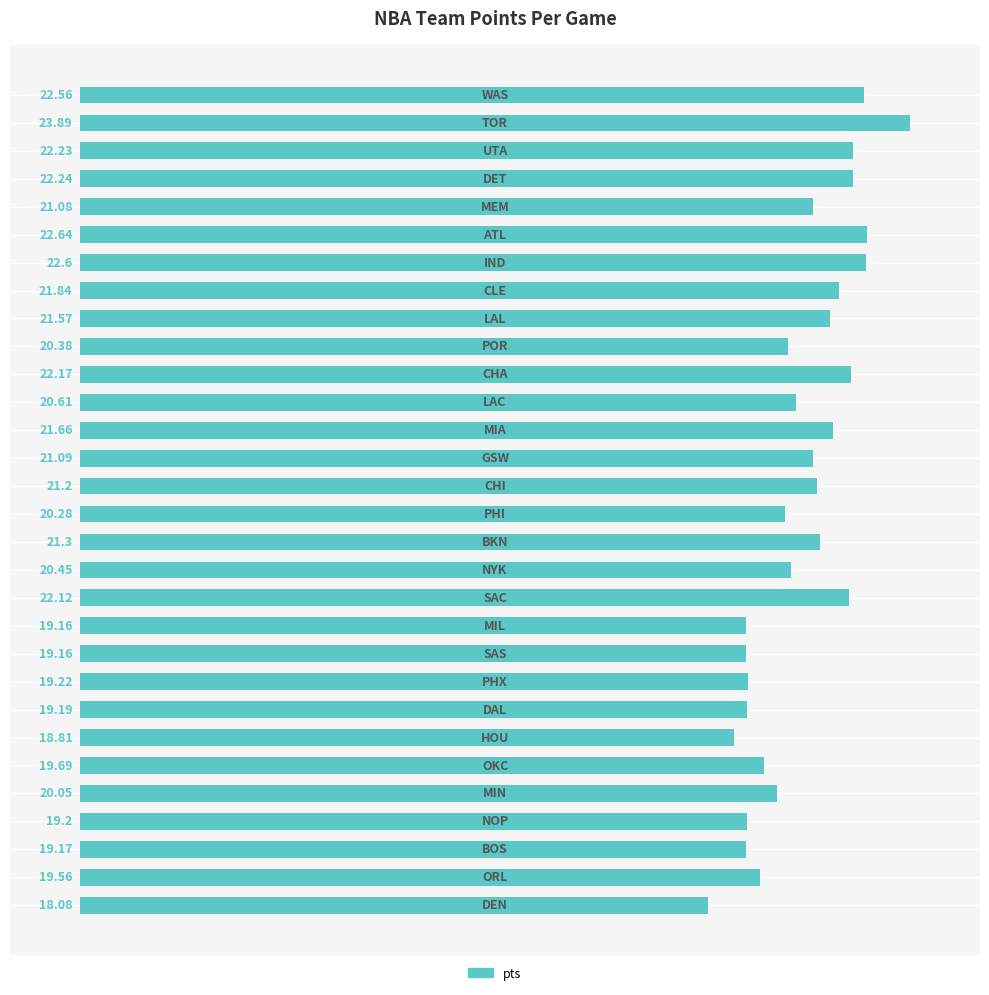

What is the maximum value shown in the chart?

23.9